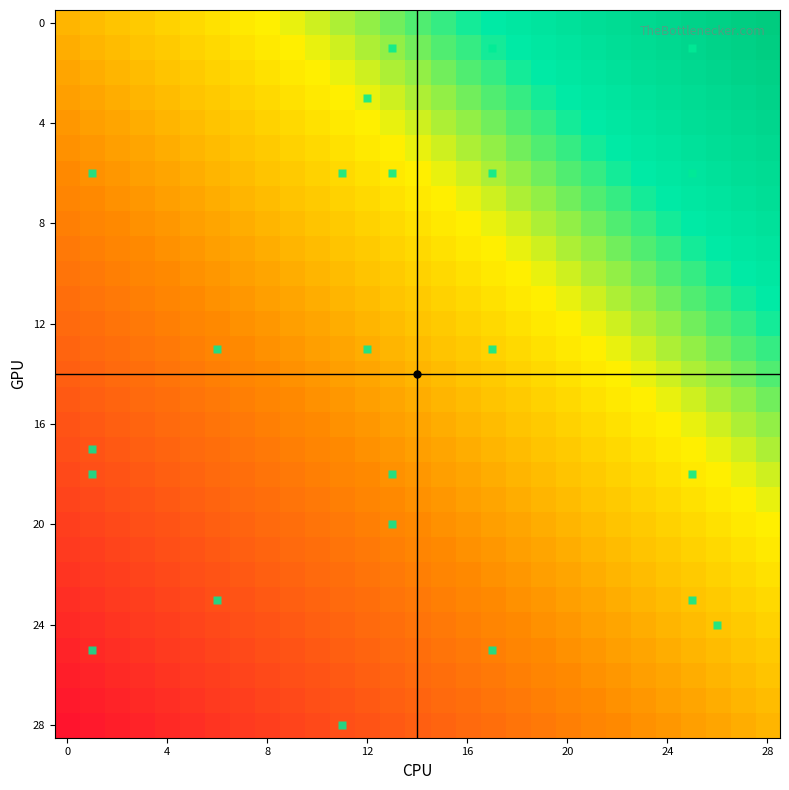

Which category has the highest value across all series?

28